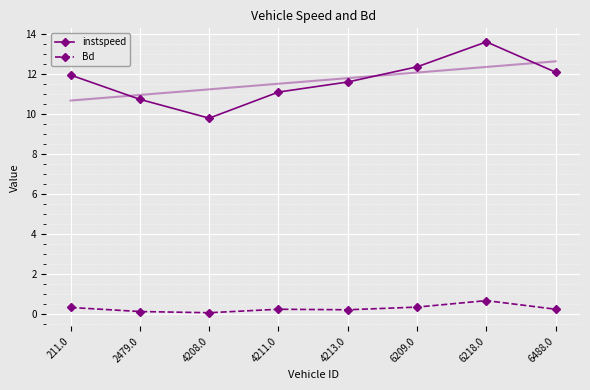

What is the difference between the maximum and minimum values in the Bd series?

0.6